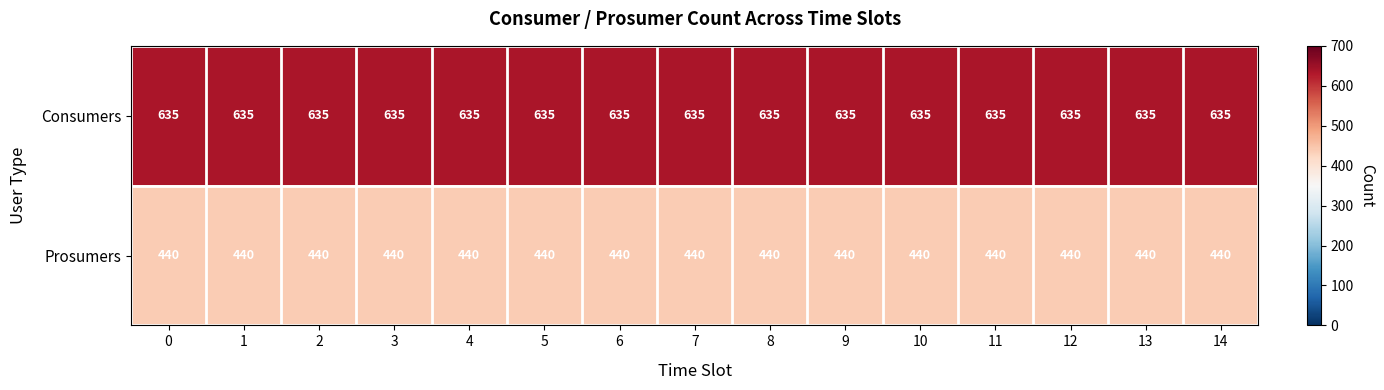

What is the spread (max minus min) of values at 10?

195